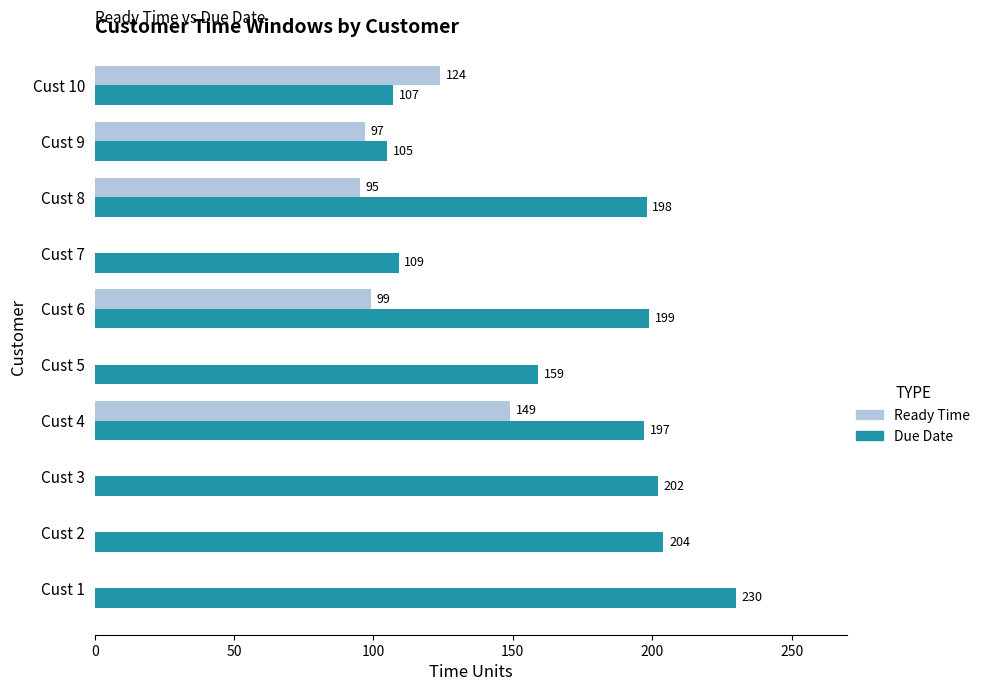

Which series has the widest spread of values?

Ready Time